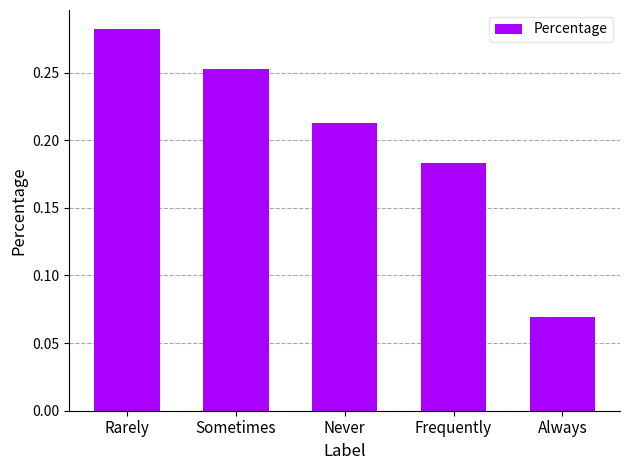

Rank the categories by value from highest to lowest.

Rarely, Sometimes, Never, Frequently, Always